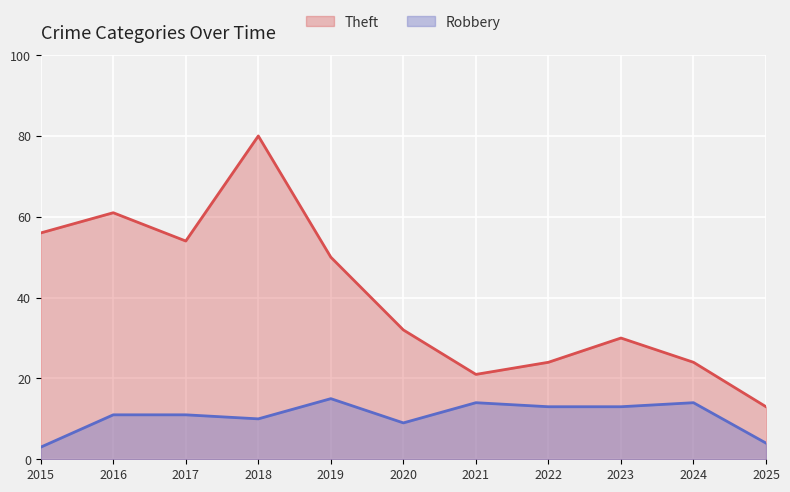

Which label corresponds to the smallest value in the chart?

2015